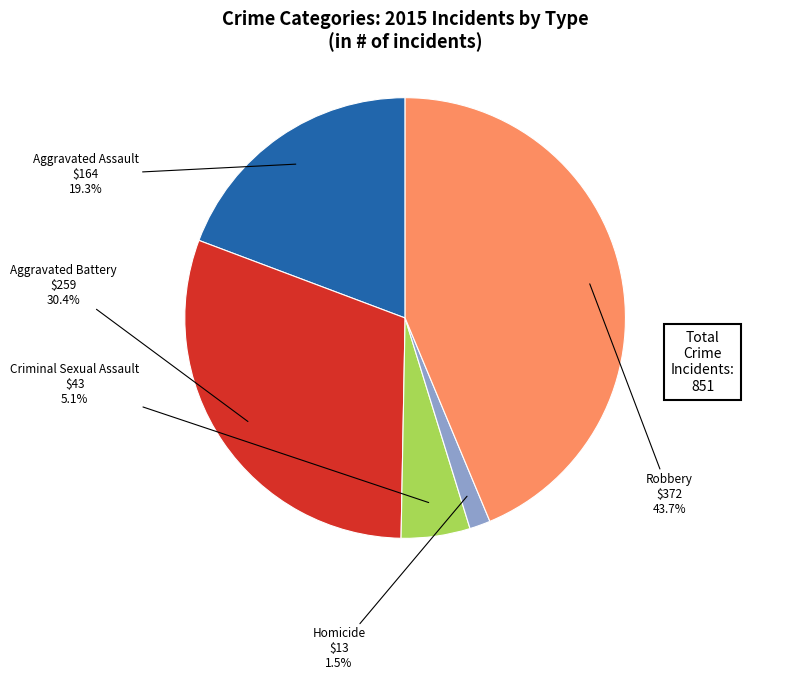

Is there a majority slice in this chart?

No